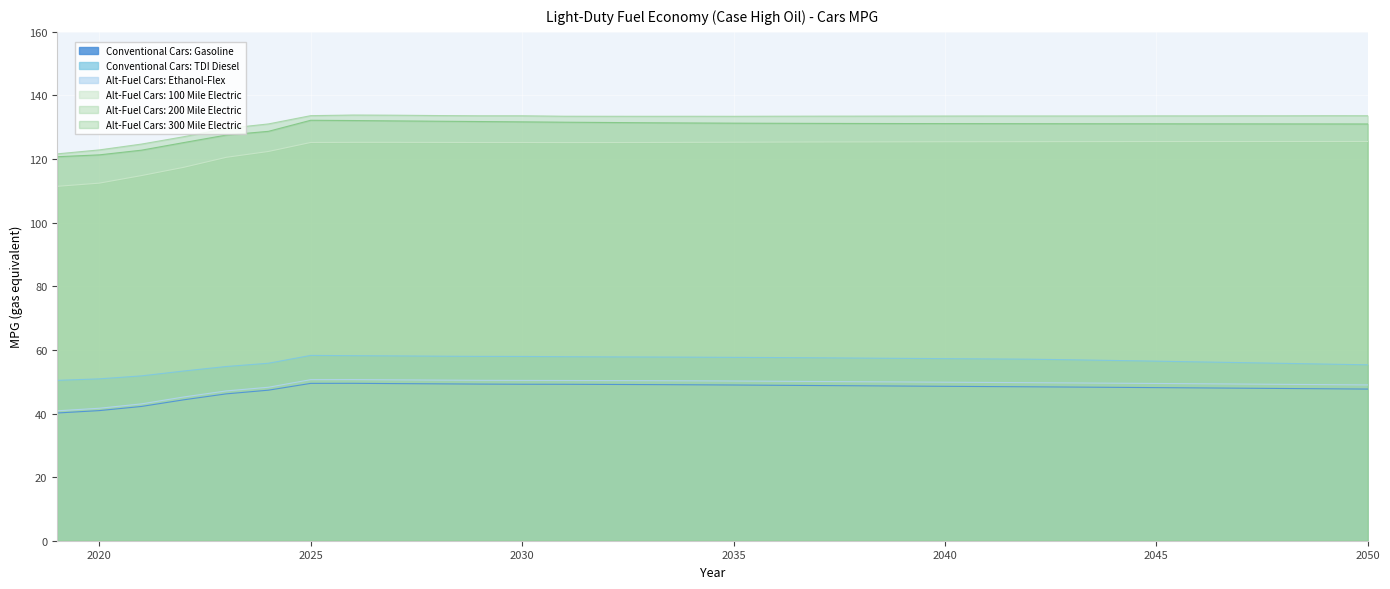

Is it true that Alt-Fuel Cars: 200 Mile Electric equals 227.1 at 2031?

False